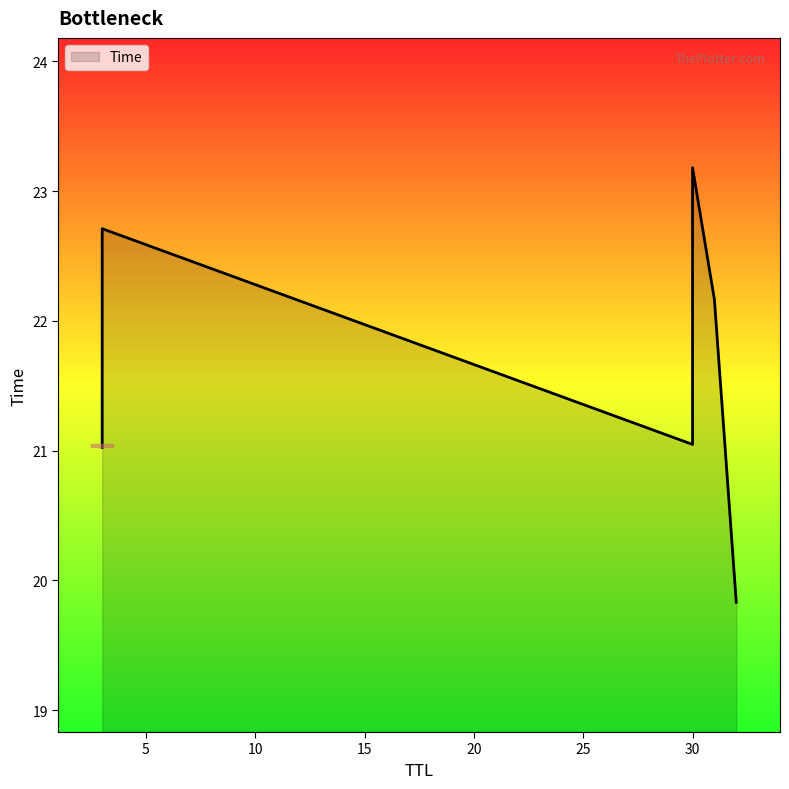

What is the change in value from 3 to 30?

+2.2